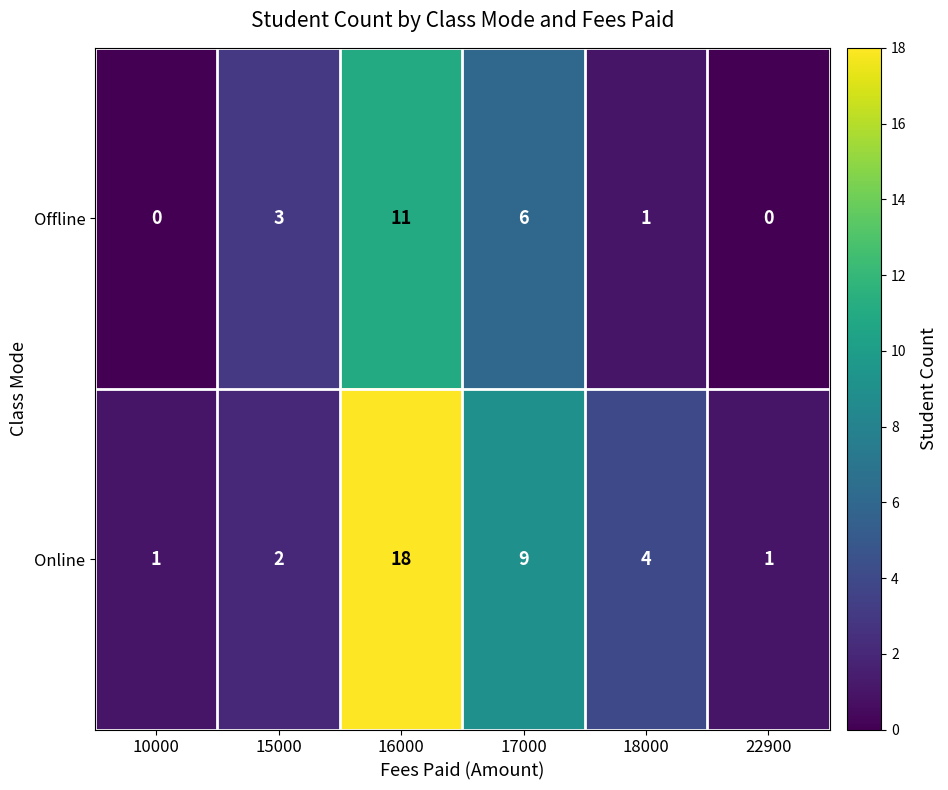

What is the approximate value of Offline at 17000?

6